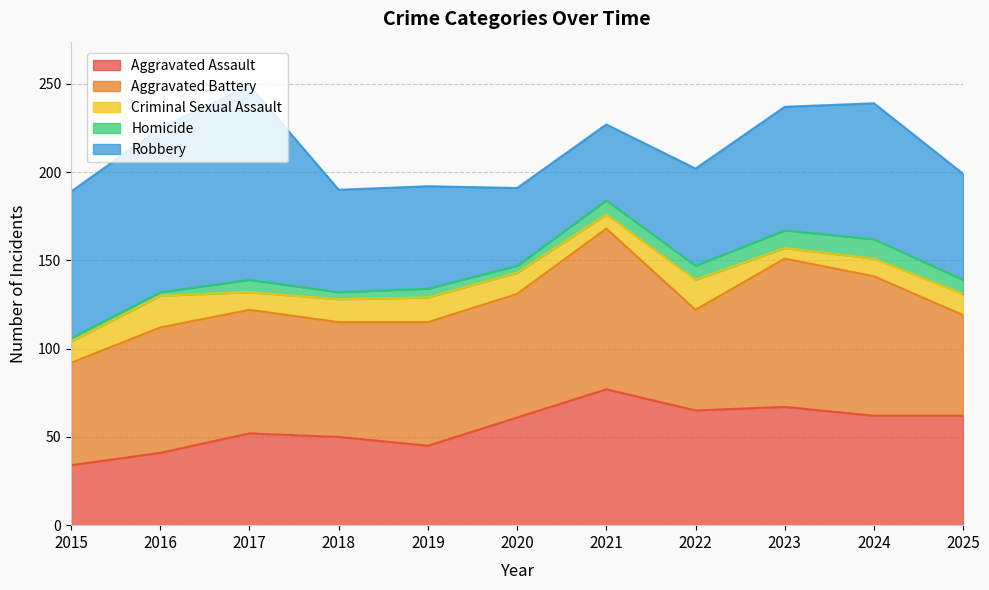

Which series has the largest total across all categories?

Aggravated Battery